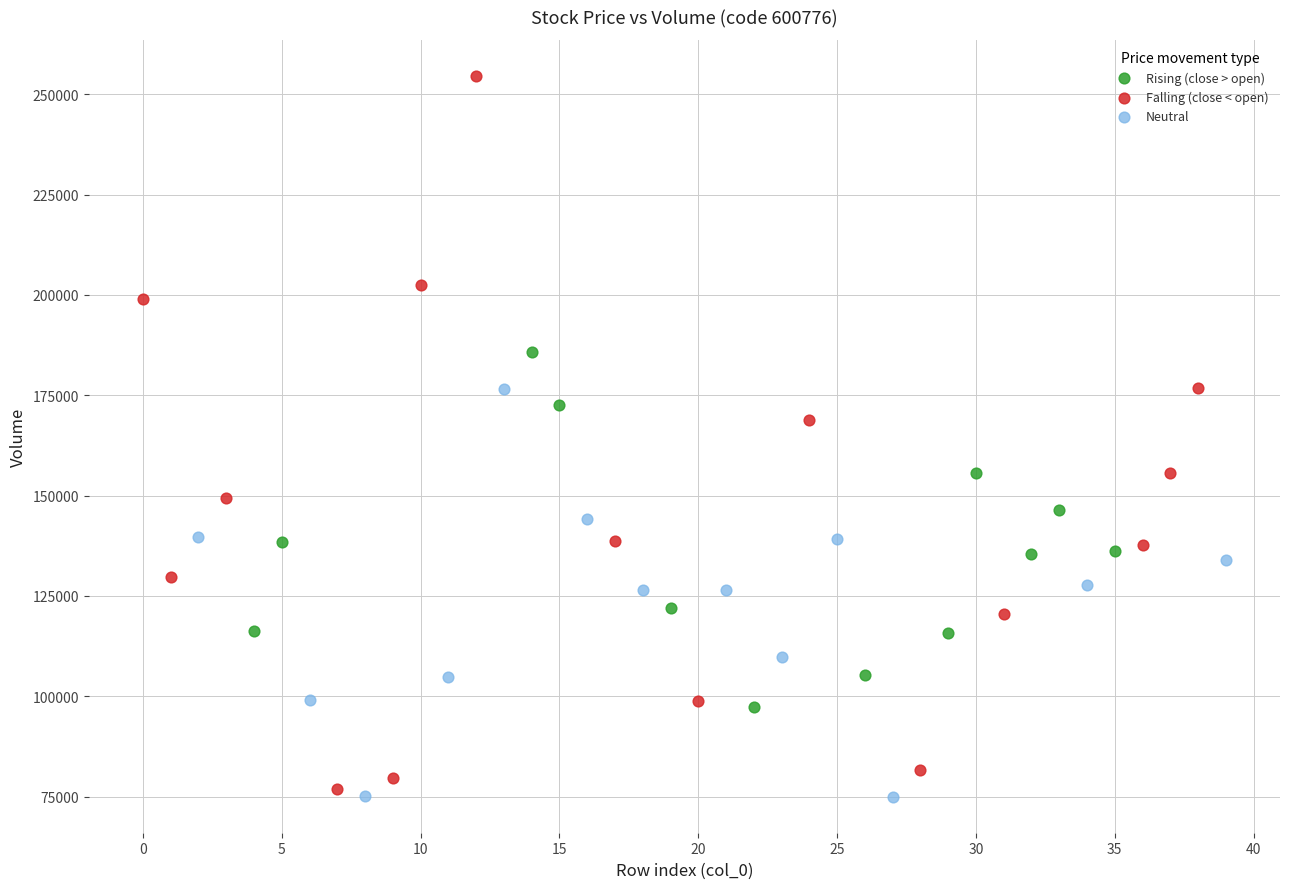

Which series reaches the minimum Y coordinate?

Neutral